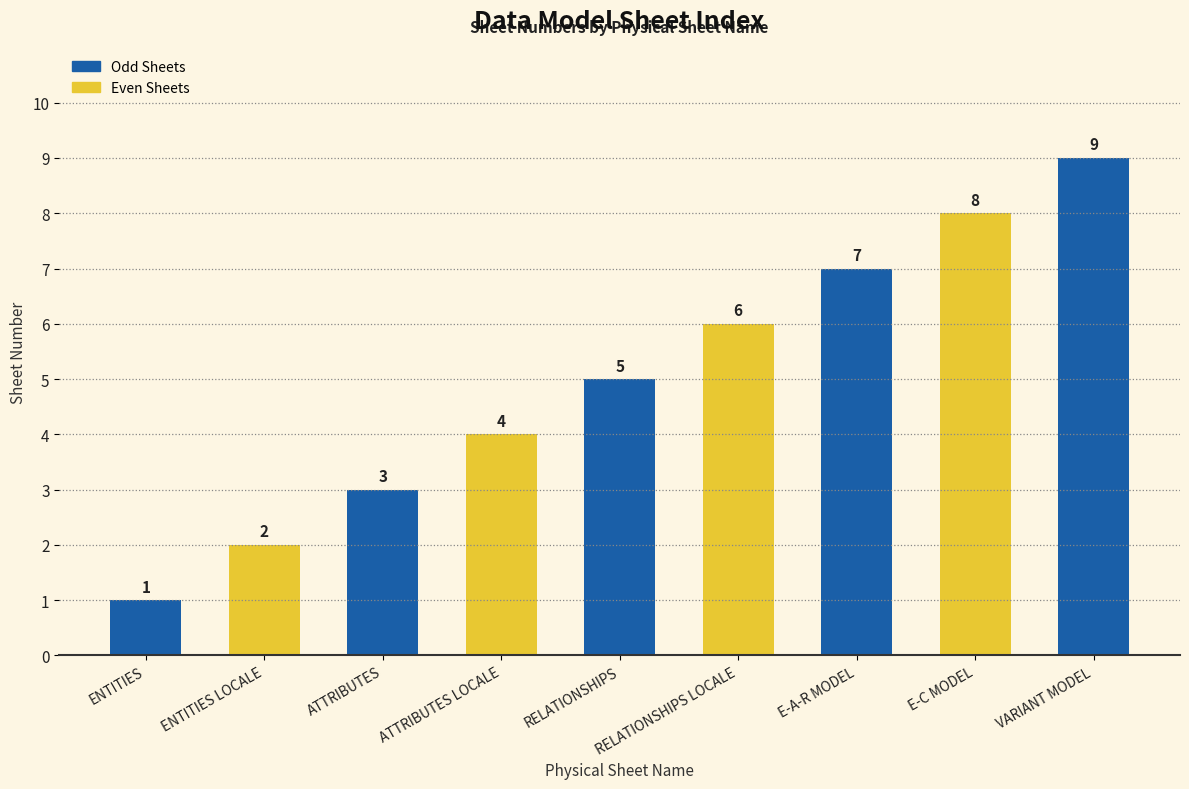

True or false: the data shows 4 at VARIANT MODEL.

False